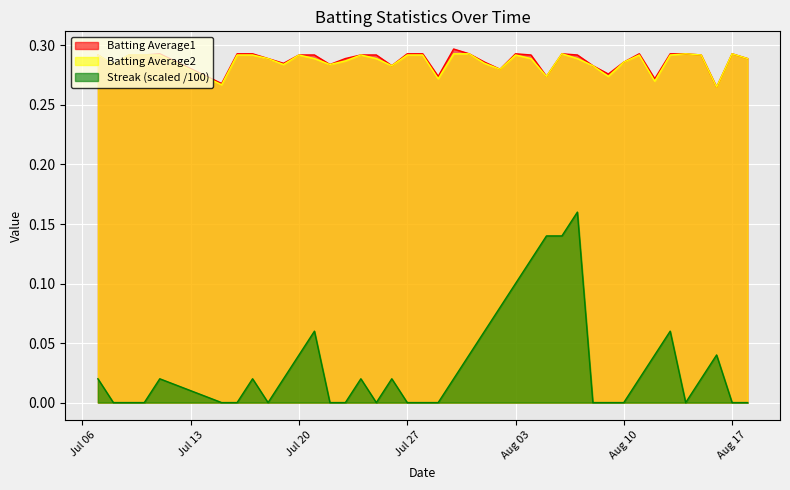

True or false: Batting Average1 and Streak (scaled /100) cross at least once.

False